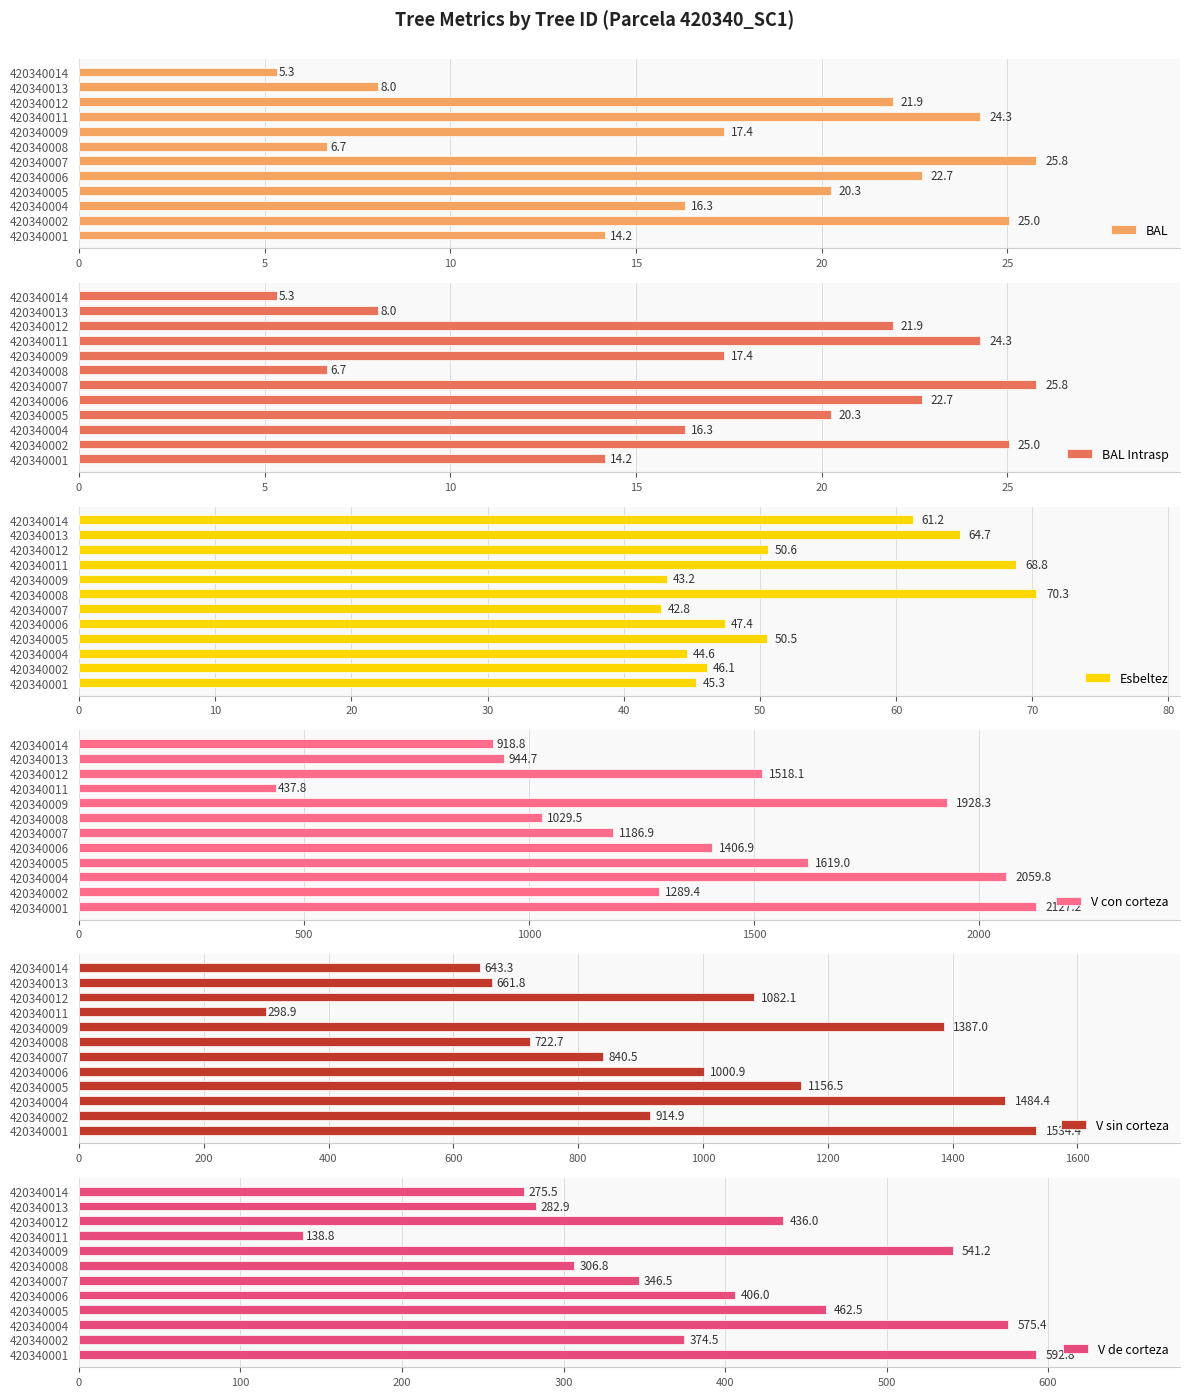

Rank the series by their maximum value, from lowest to highest.

BAL, BAL Intrasp, Esbeltez, V de corteza, V sin corteza, V con corteza